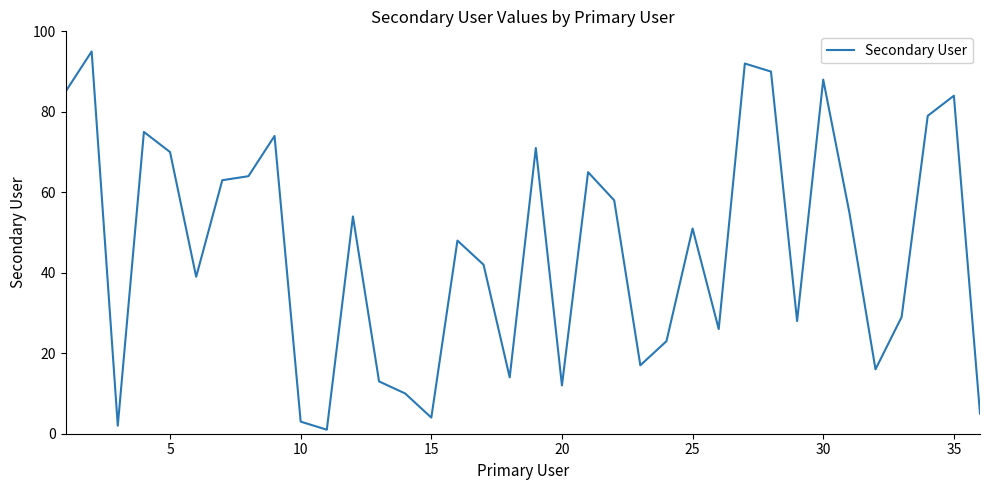

What is the maximum value shown in the chart?

95